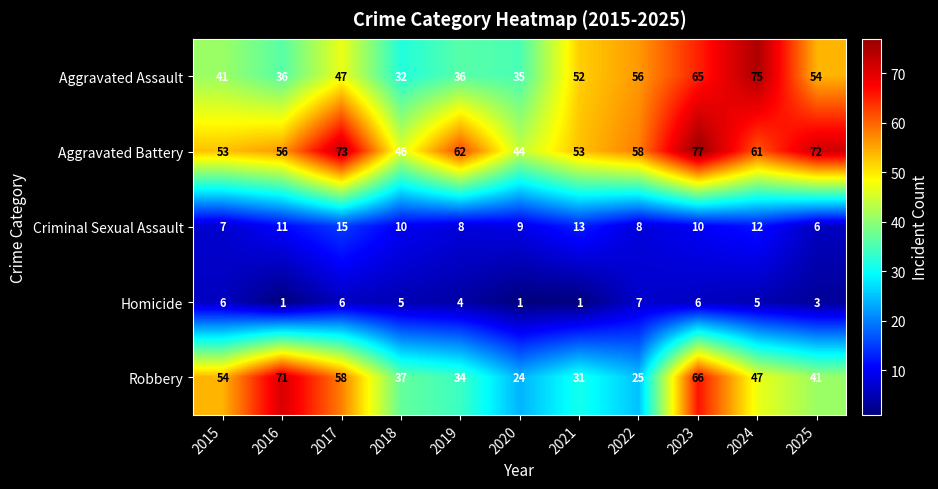

True or false: Robbery has a value of 6 at 2022.

False